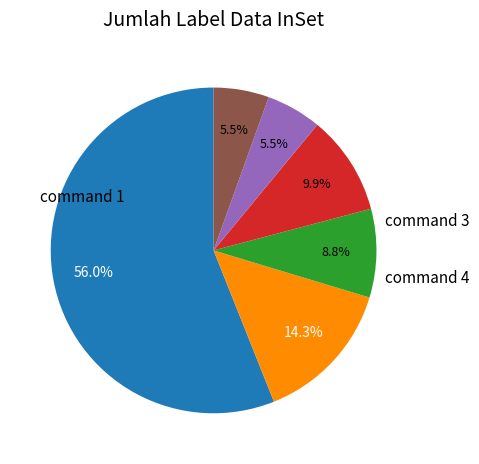

Does any single category account for the majority?

Yes